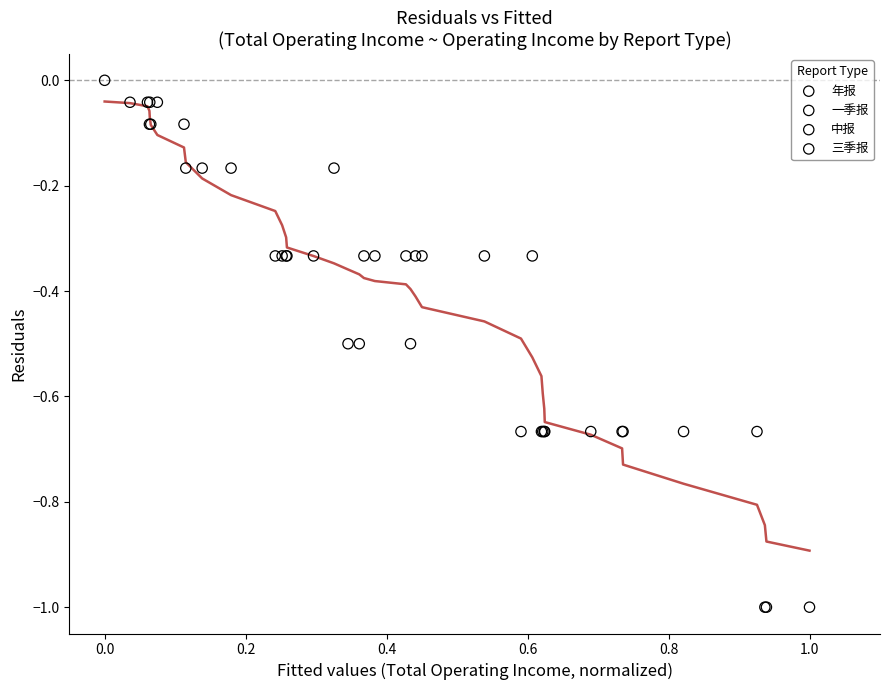

What are all the series names shown in the legend?

年报, 一季报, 中报, 三季报